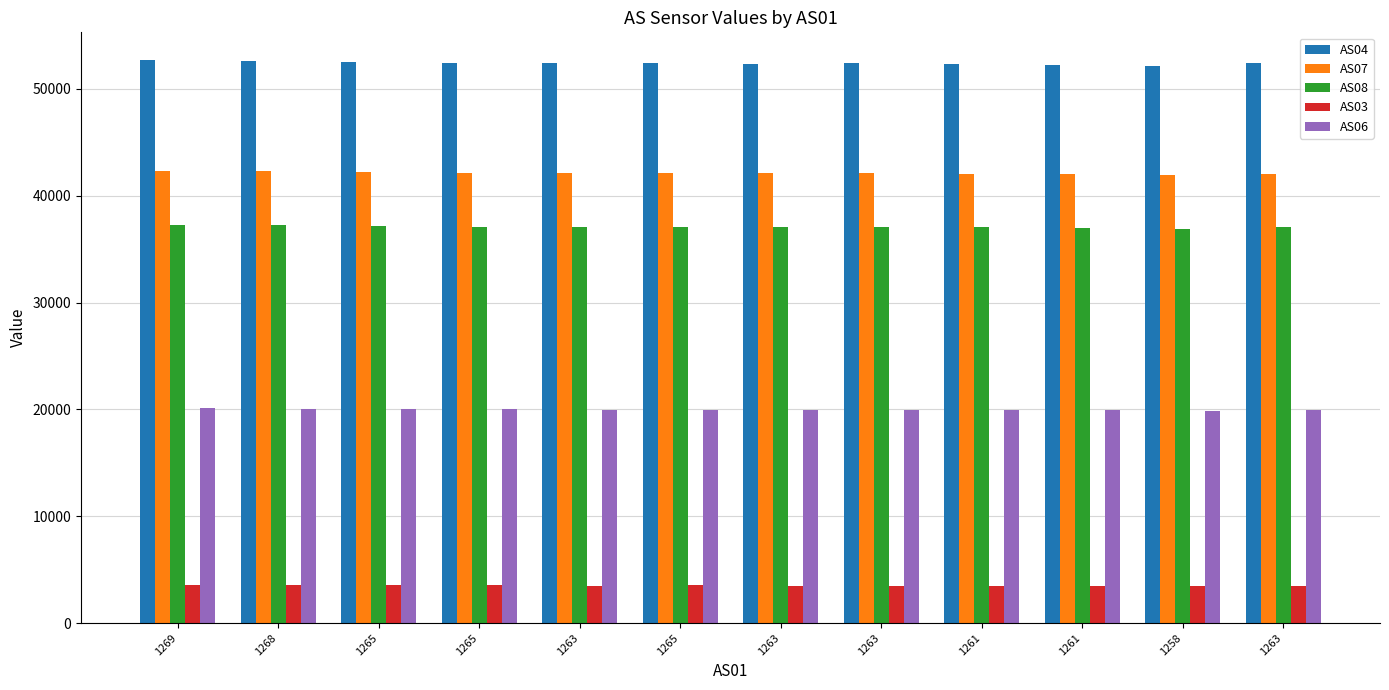

How many bars are there in total?

60